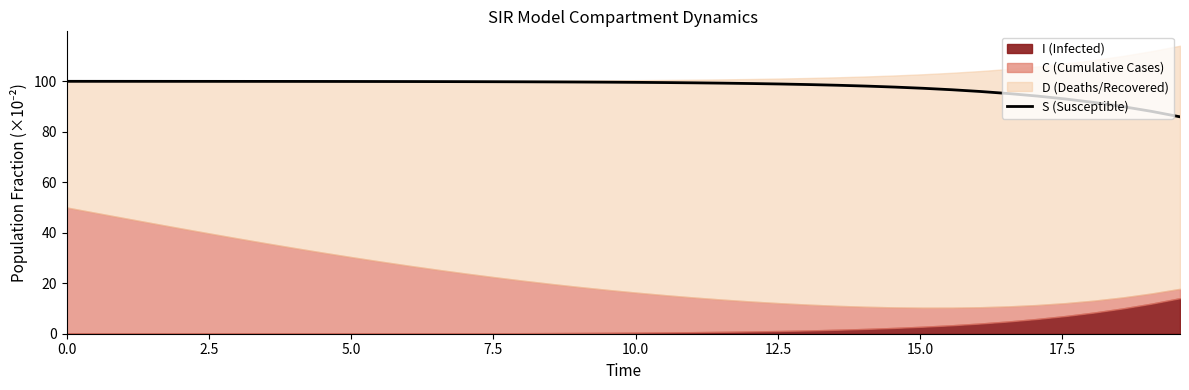

What position from the left is 18?

19